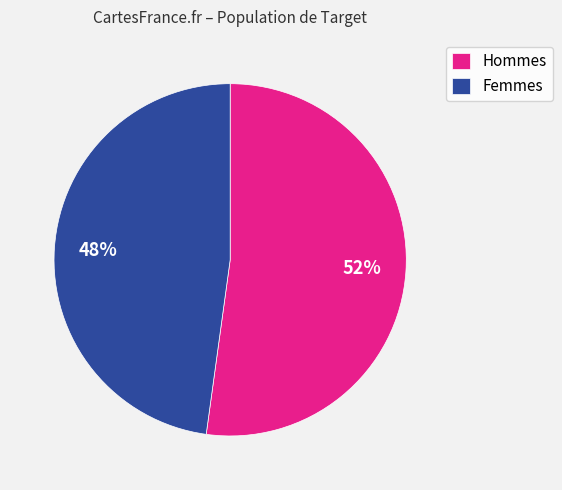

The Hommes slice represents 40% of the pie. True or false?

False